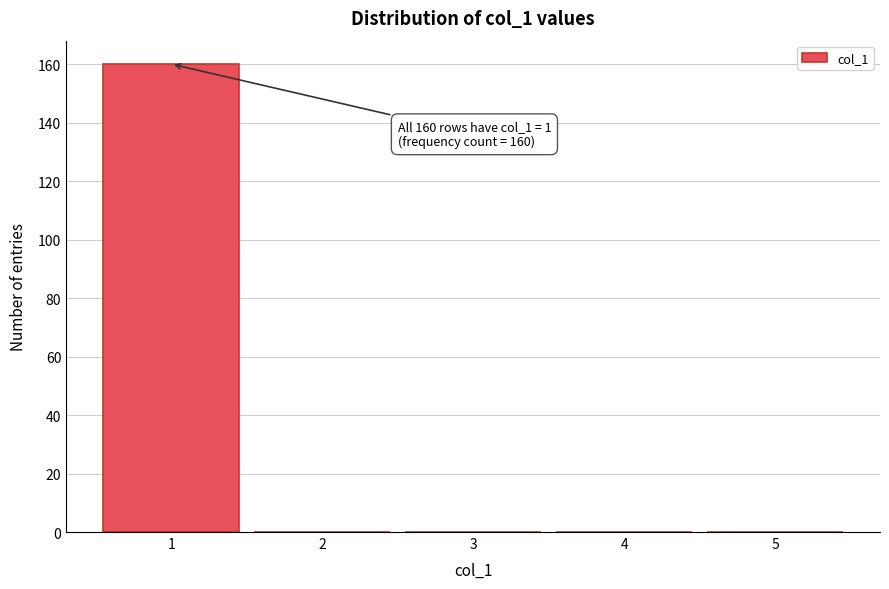

Which range on the x-axis has the tallest bar?

0.5 to 1.5